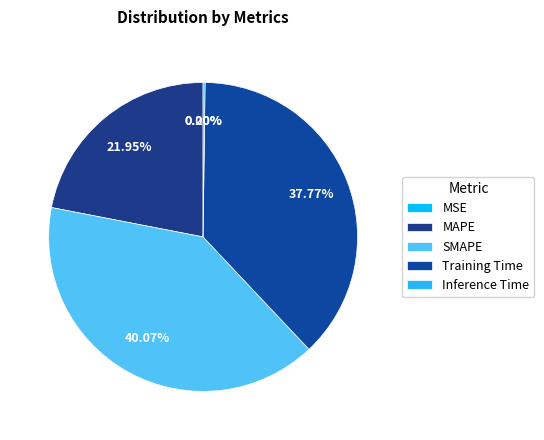

Is it true that Training Time is 28% of the pie?

False